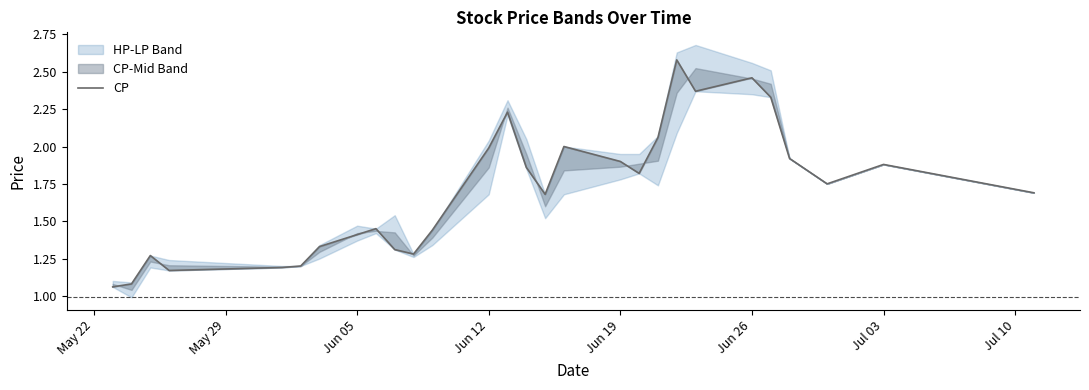

The chart shows a value of 2.7 at 15. True or false?

False